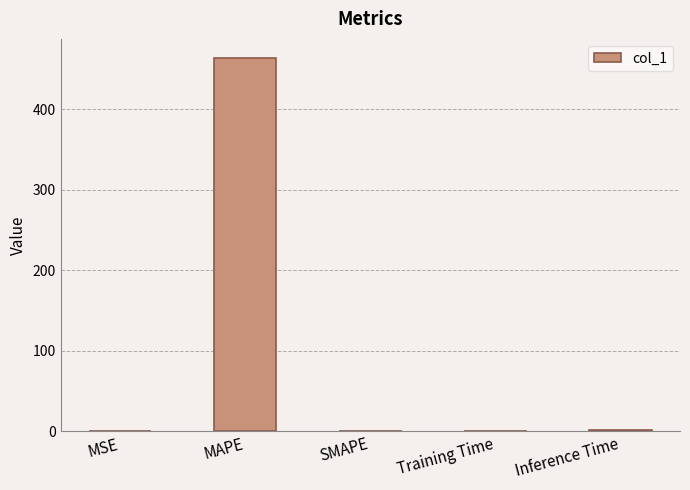

Is it true that the value at MAPE is 464.0?

True